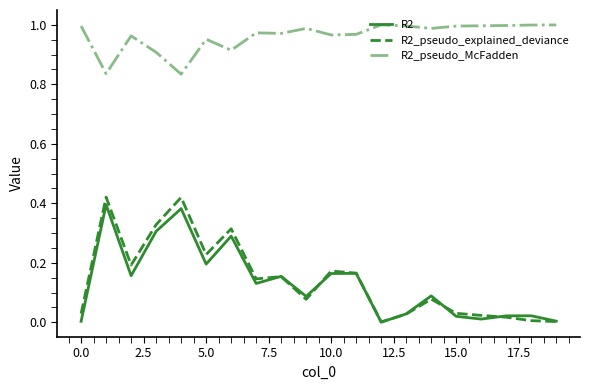

Which series has the largest range (max minus min)?

R2_pseudo_explained_deviance